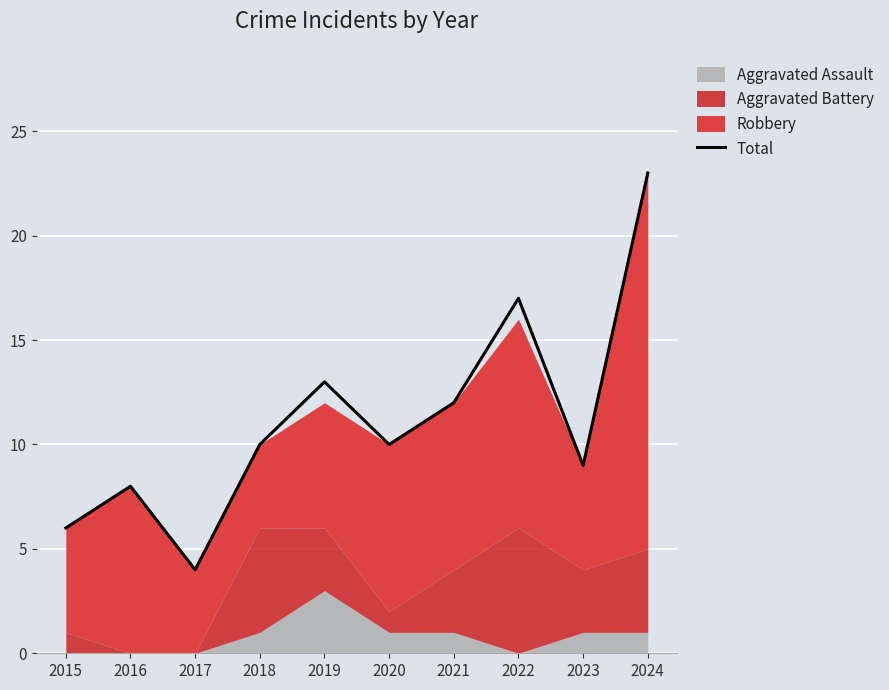

True or false: there are more than 2 points higher than both neighbors.

True